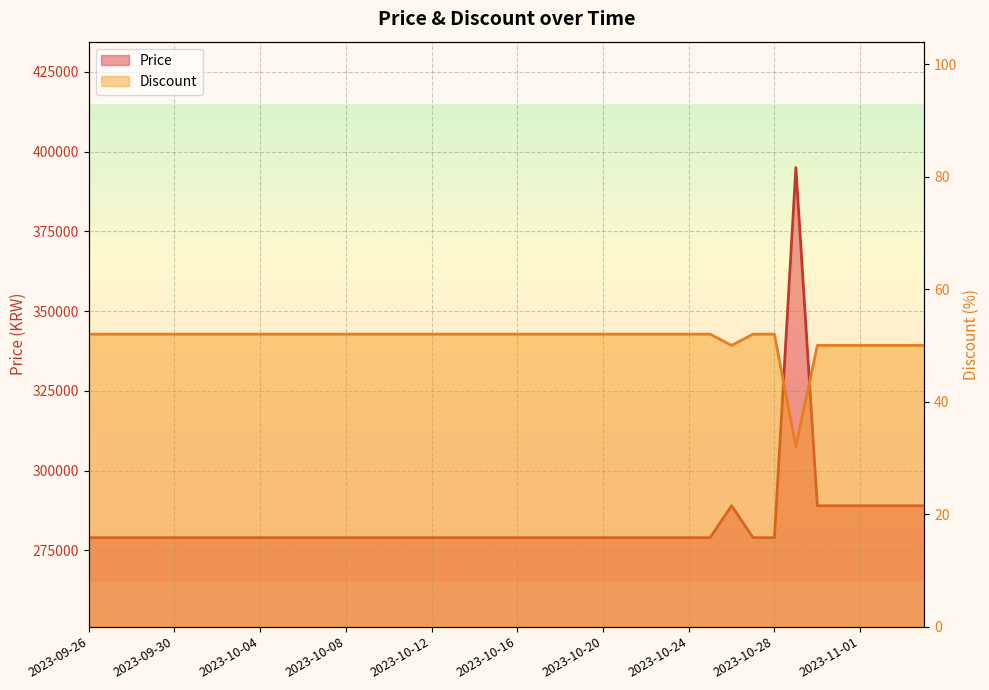

What is the total value across all series at 2023-10-24?

279052